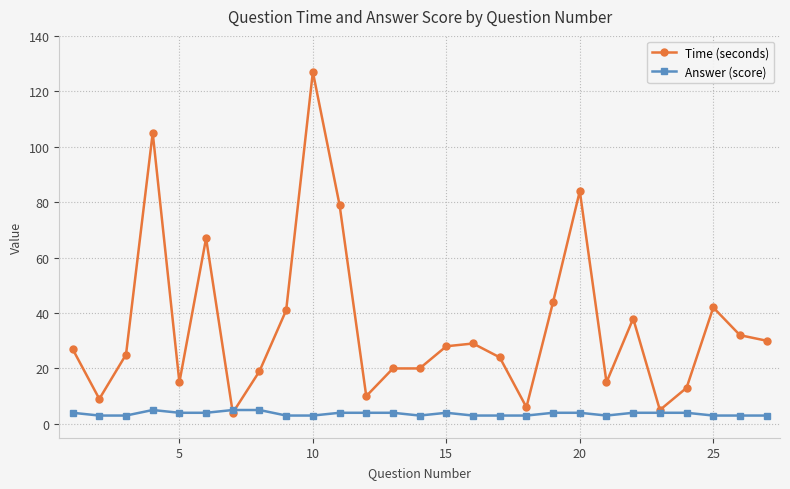

What is the highest value of the Answer (score) series?

5